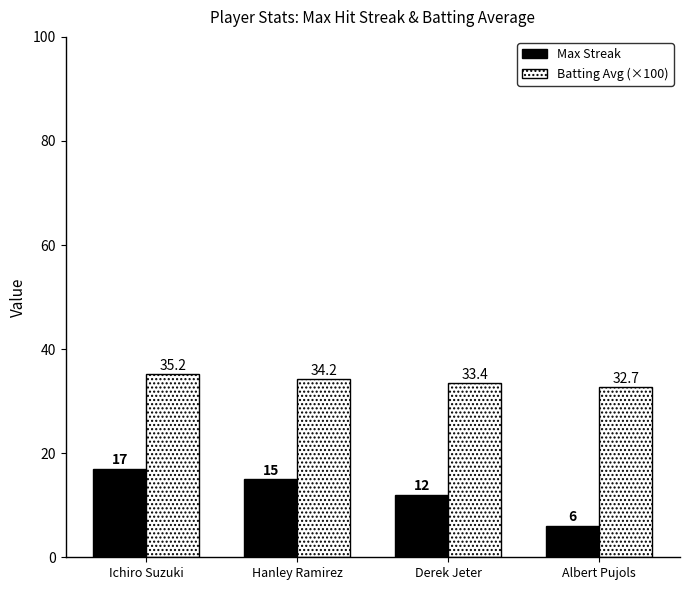

What is the average value of the Max Streak series?

12.5